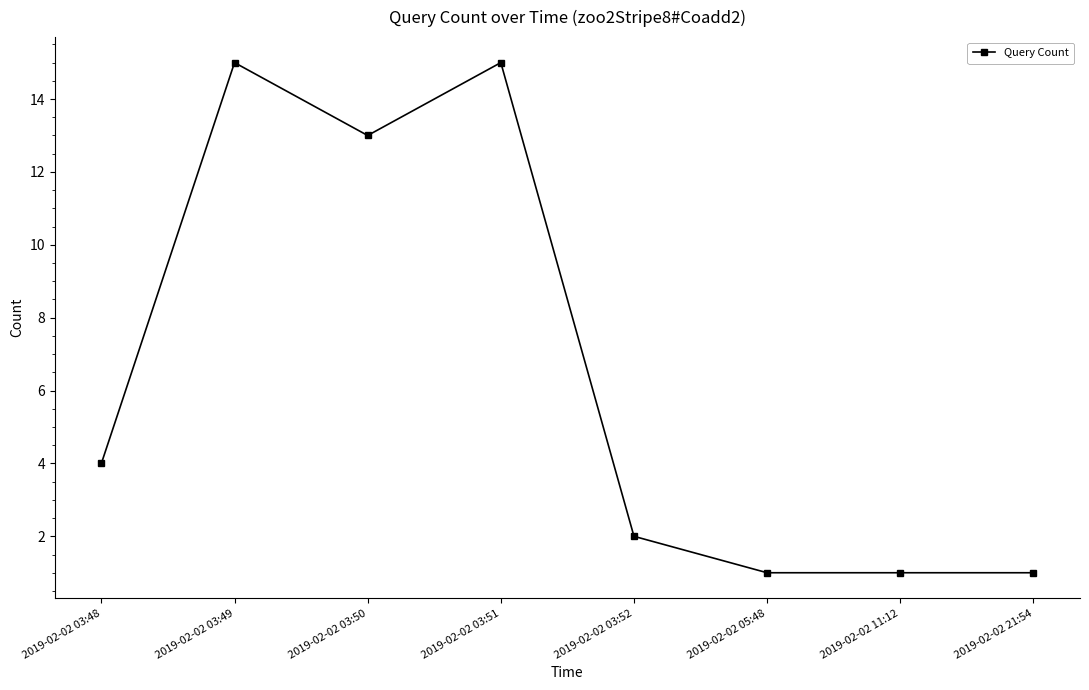

What is the difference between the values at 2019-02-02 03:48 and 2019-02-02 03:52?

2